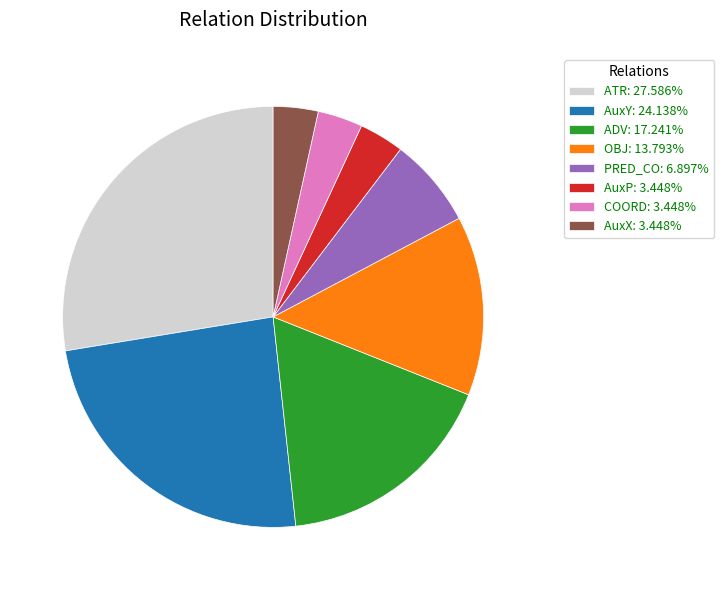

Approximately how many times larger is the value at OBJ: 13.793% compared to ADV: 17.241%?

0.8